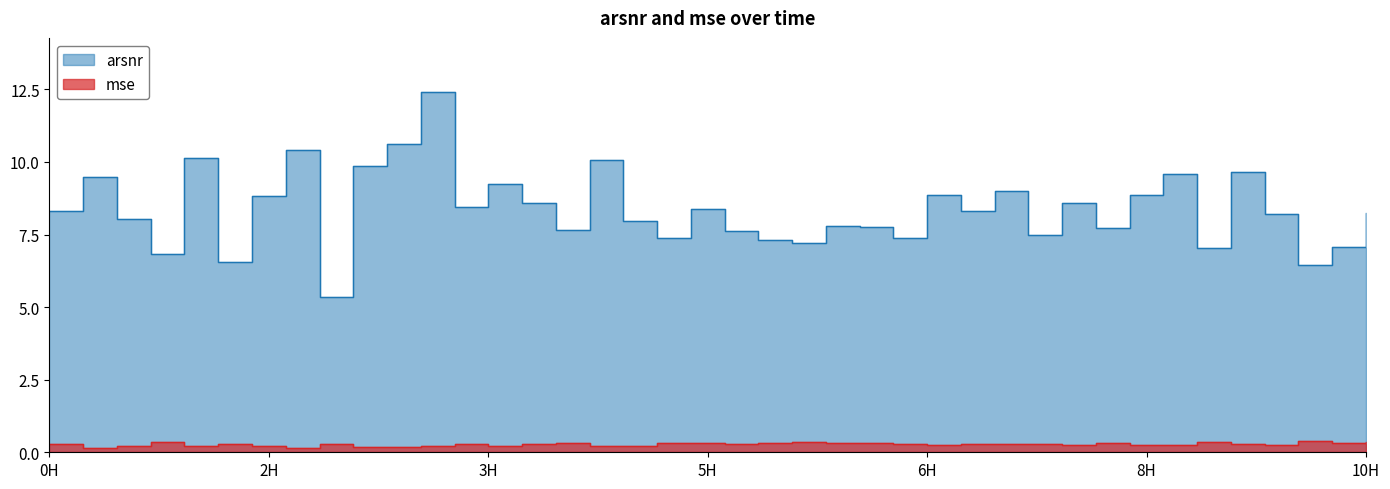

List the series in order of their overall mean, highest first.

arsnr, mse